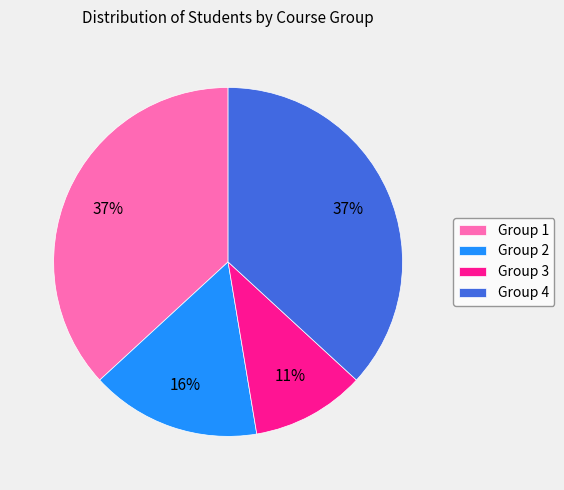

Is Group 3 the majority of the pie?

No